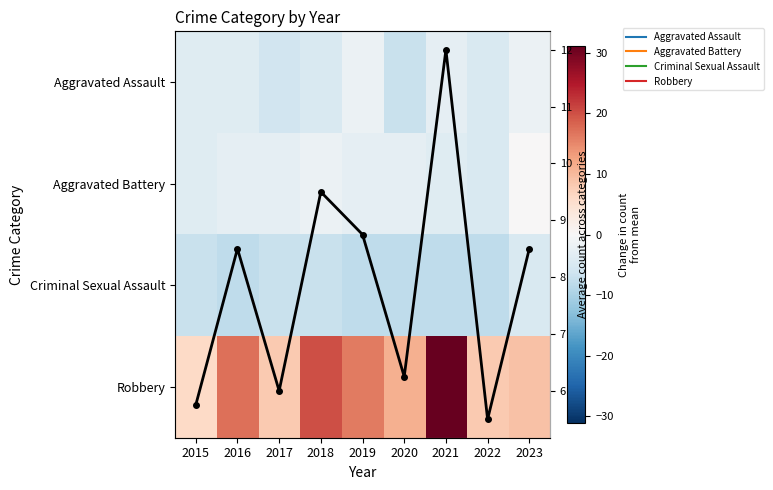

Is the value of Aggravated Battery at 2018 greater than the value of Annual Mean at 2017?

No